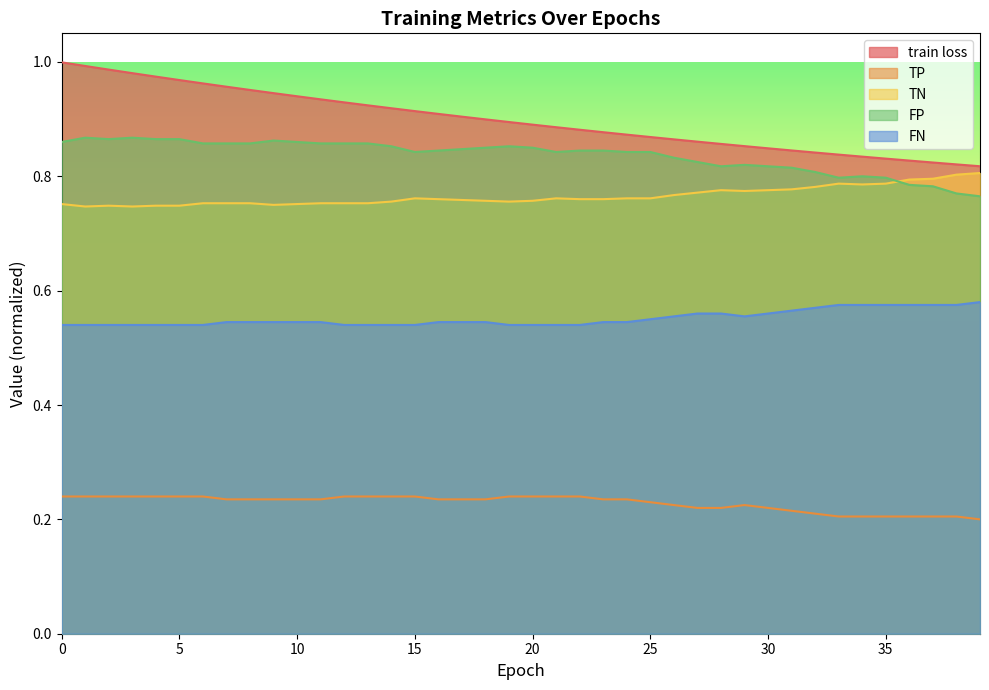

Which series has the largest range (max minus min)?

train loss